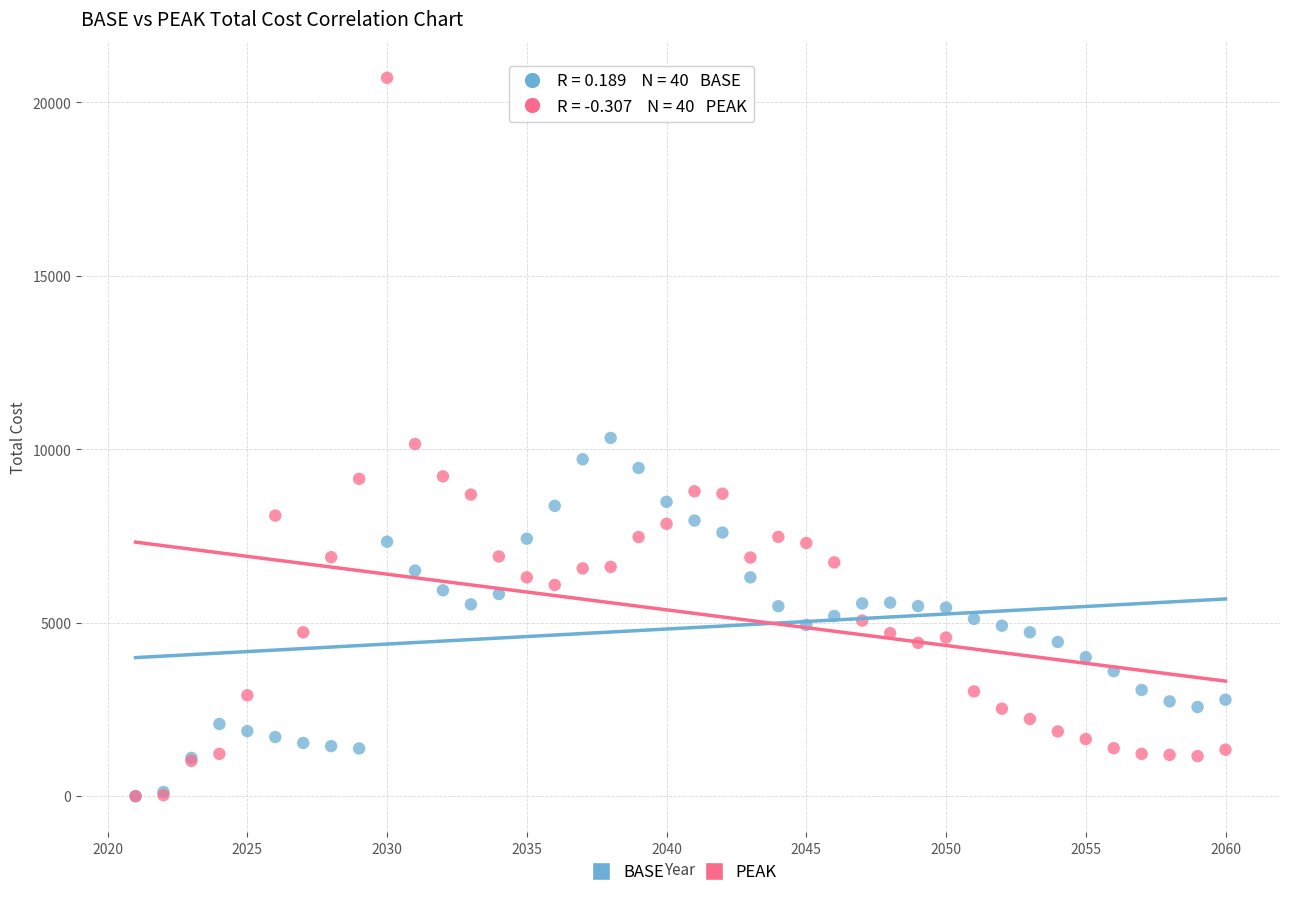

What are all the series names shown in the legend?

BASE, PEAK